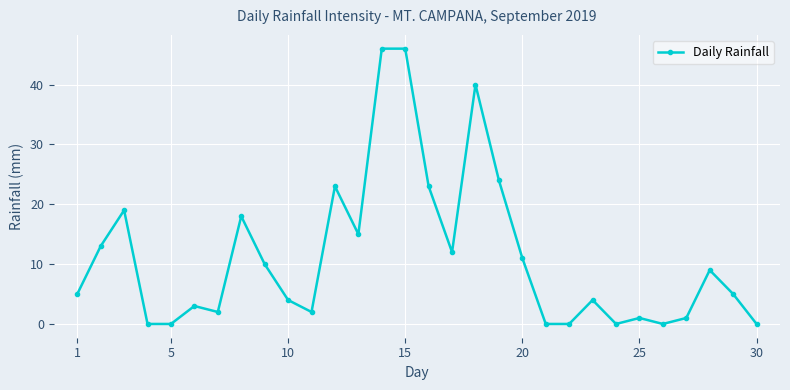

True or false: there are more than 1 points higher than both neighbors.

True